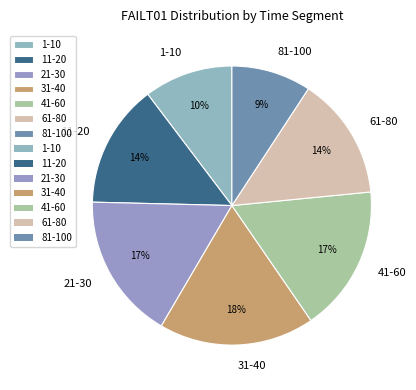

Is there a majority slice in this chart?

No